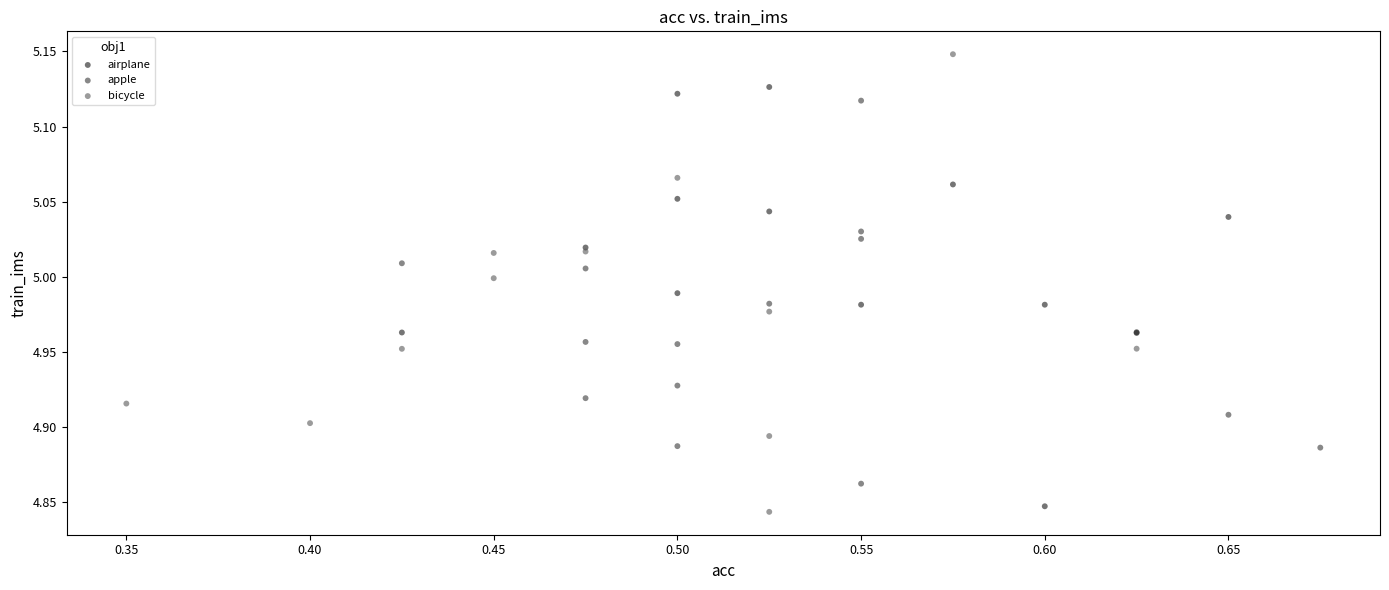

Which series has the widest spread of Y values?

bicycle